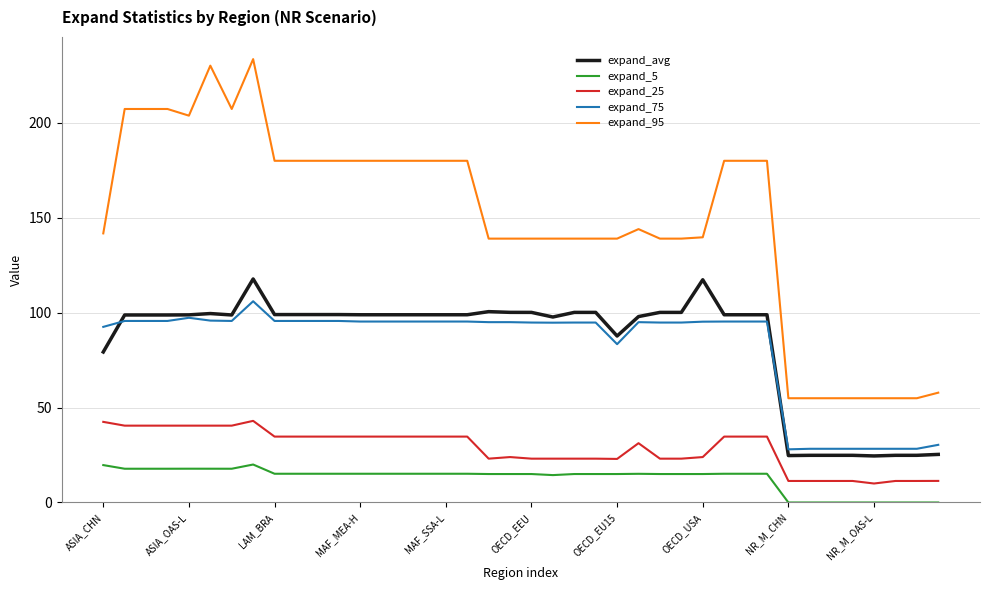

True or false: expand_95 and expand_25 intersect in this chart.

False